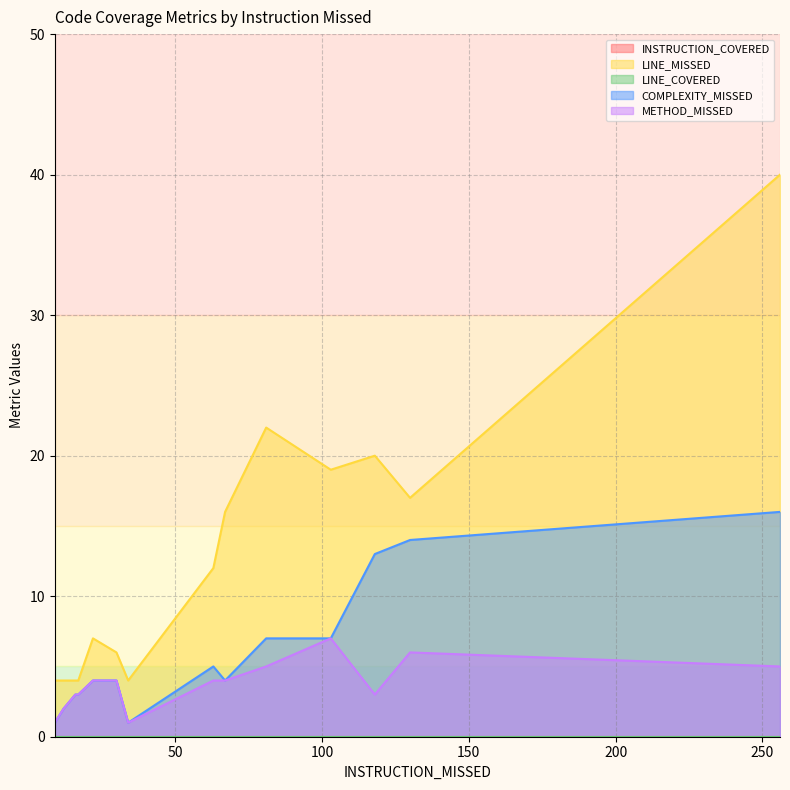

True or false: INSTRUCTION_COVERED and COMPLEXITY_MISSED intersect in this chart.

False